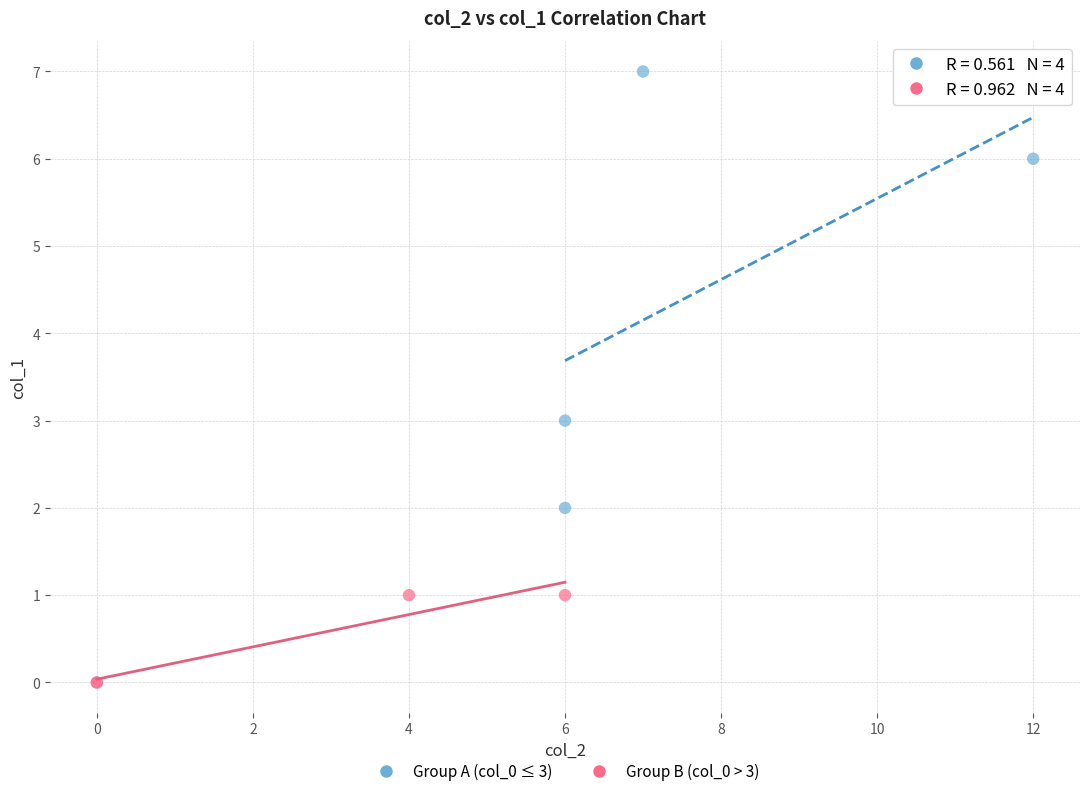

Which series contains the lowest Y value?

Group B (col_0 > 3)